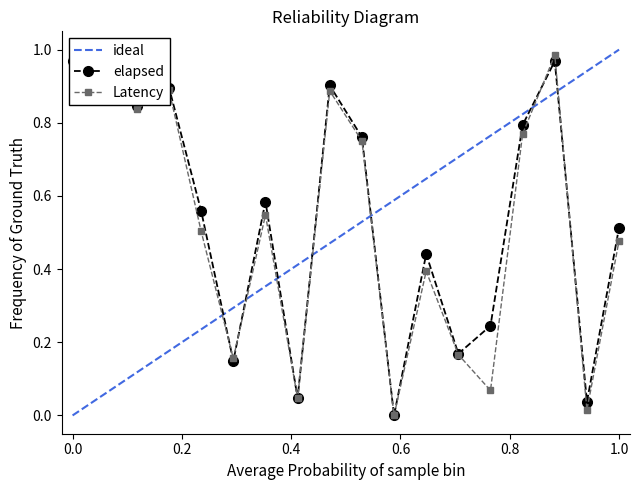

The value of elapsed at 16 is 0.1. True or false?

False